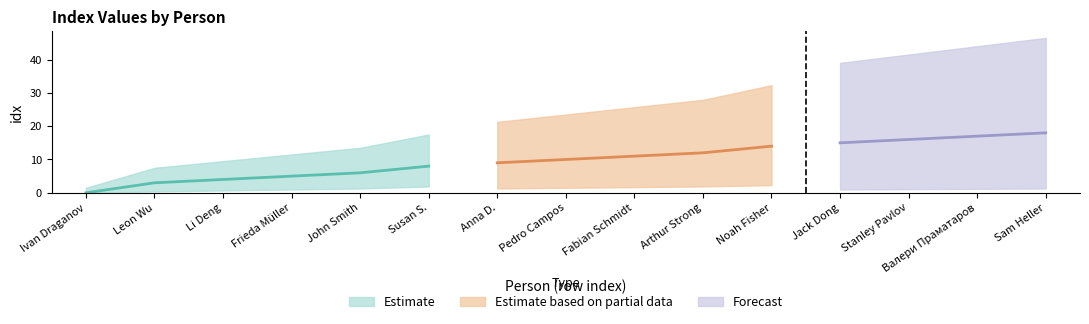

True or false: the data shows 3 at Leon Wu.

True